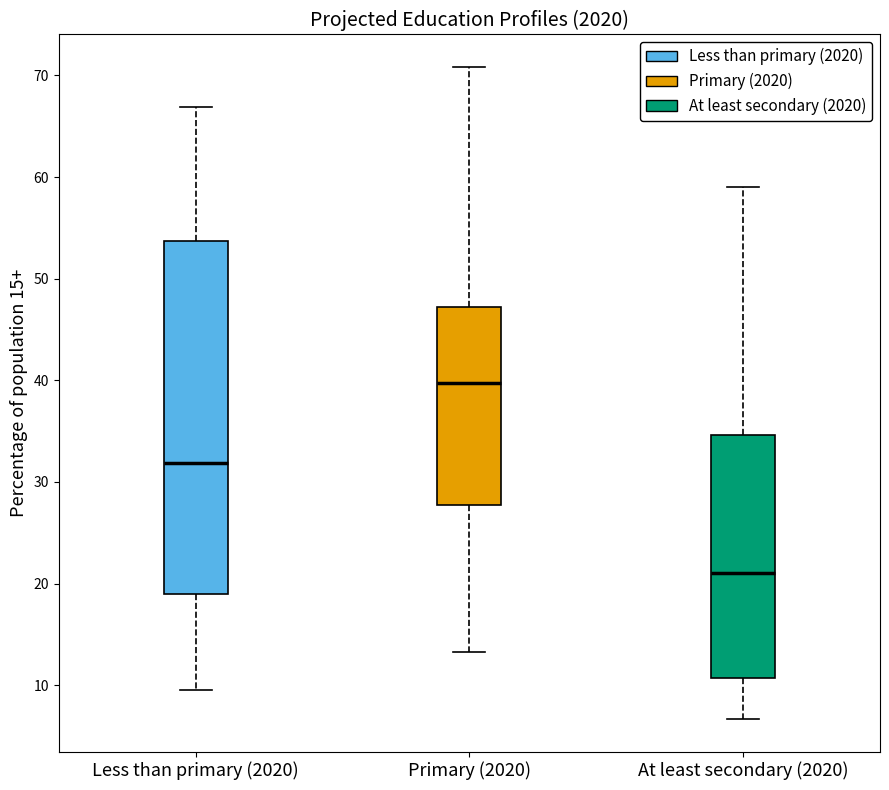

Where does the upper whisker of the box for At least secondary (2020) end on the y-axis? The values are not printed on the chart, so give them approximately, as read against the axis.

59